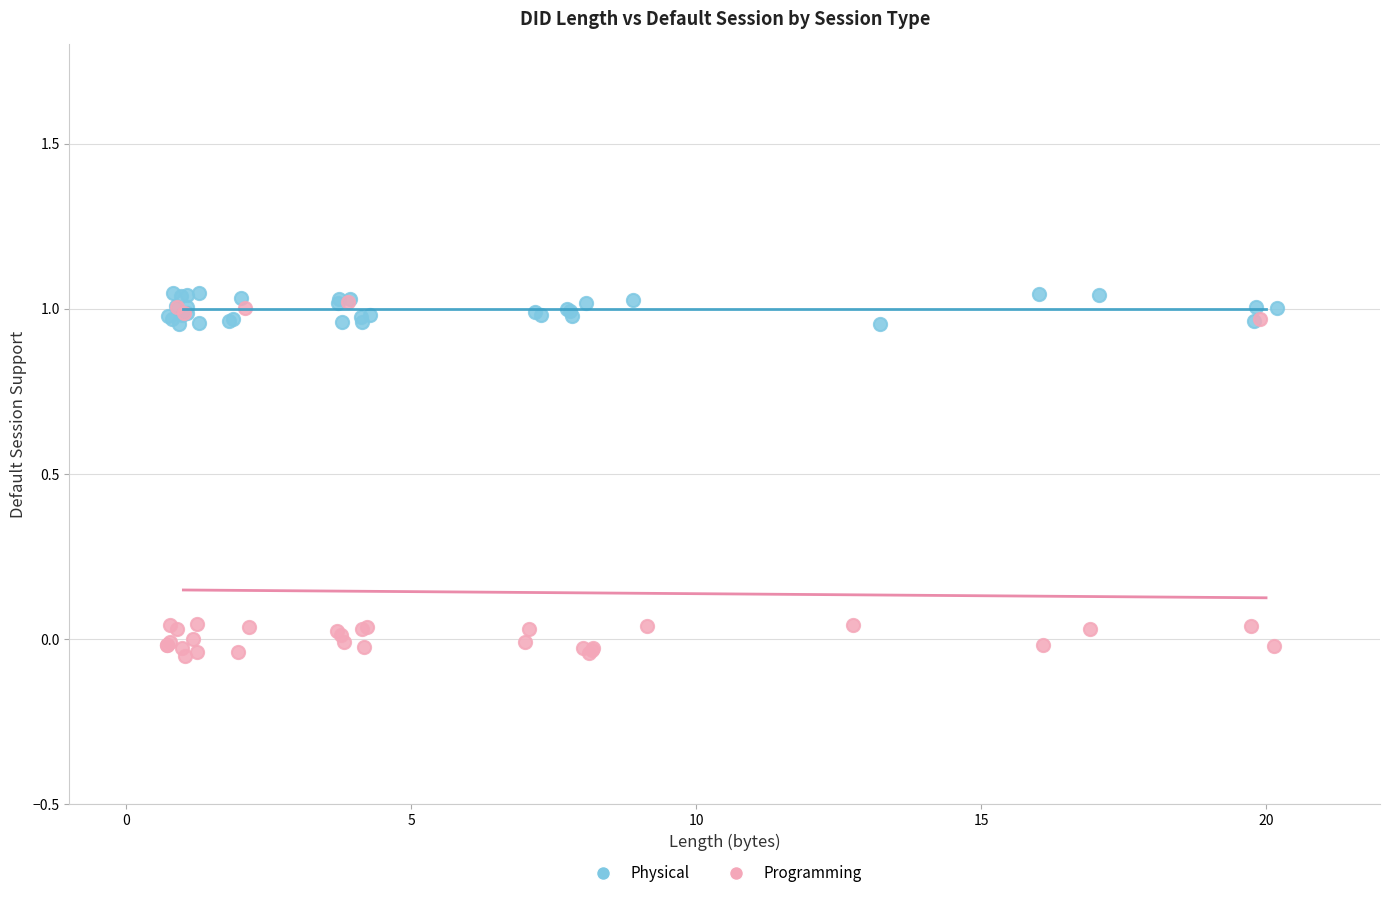

Which series reaches the minimum Y coordinate?

Programming